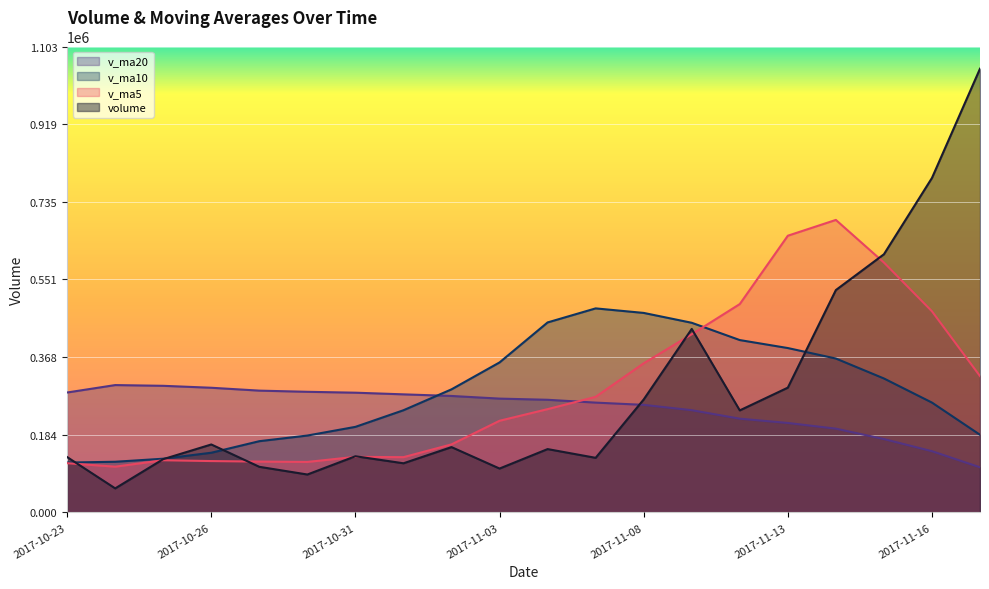

How many categories are shown in the chart?

20